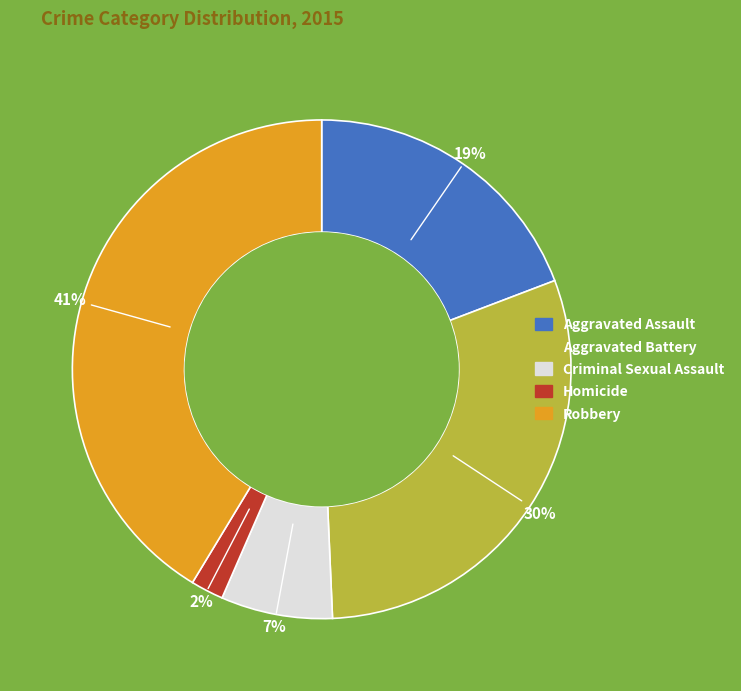

What is the smallest slice in the pie chart?

Homicide